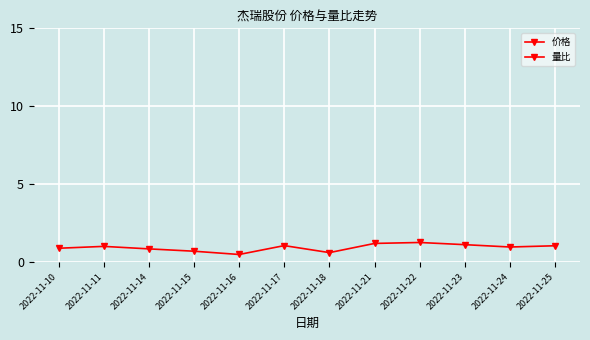

Rank the series by their maximum value, from highest to lowest.

价格, 量比